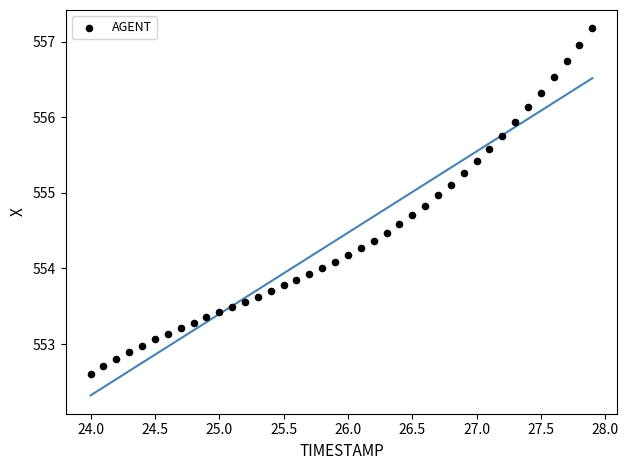

What is the range of X values (max minus min)?

3.9